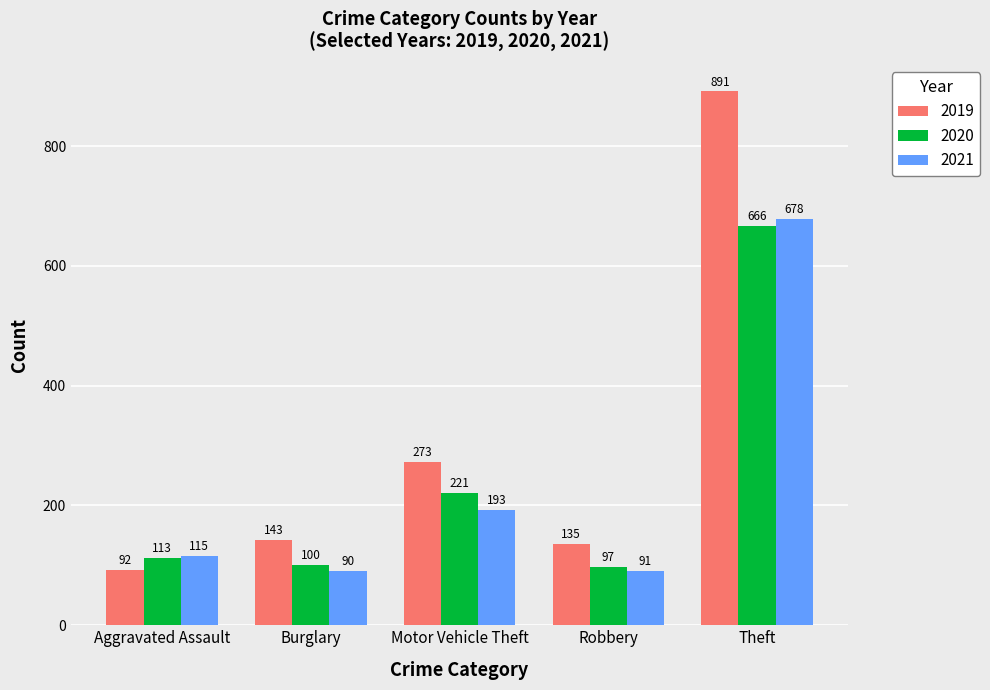

Reading left to right, transcribe all the data shown in this chart.

2019: 92	143	273	135	891
2020: 113	100	221	97	666
2021: 115	90	193	91	678